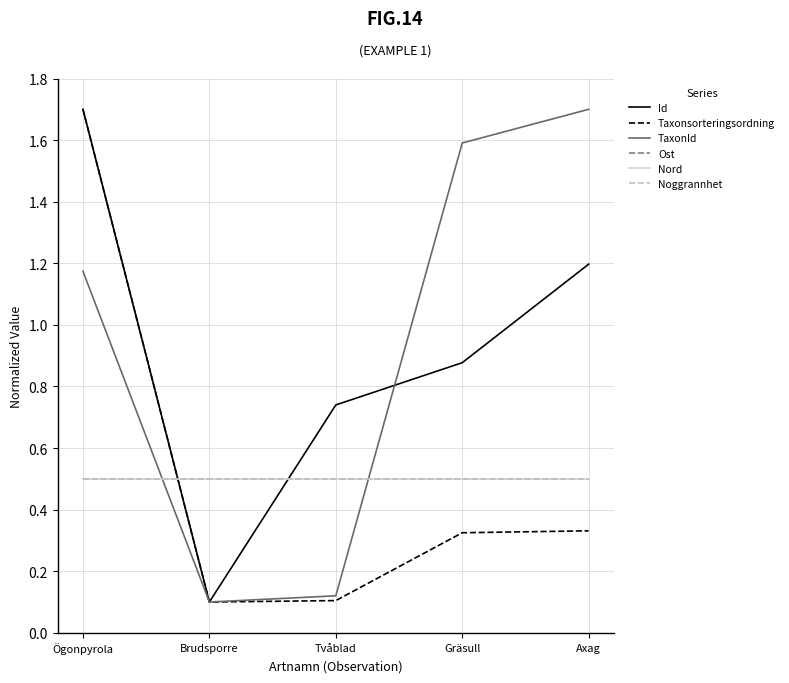

How many lines are shown in the chart?

6